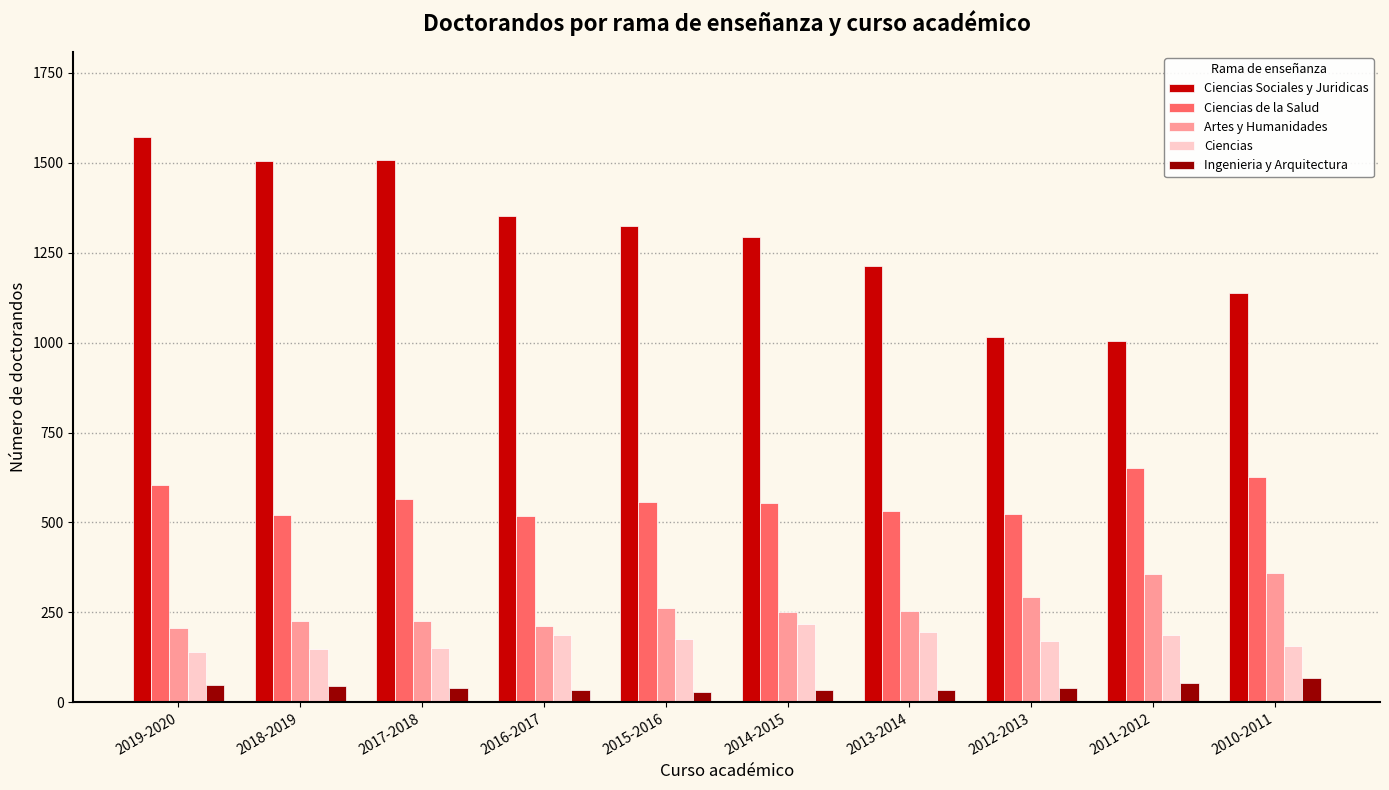

What is the difference between the second highest and minimum values in the Artes y Humanidades series?

150